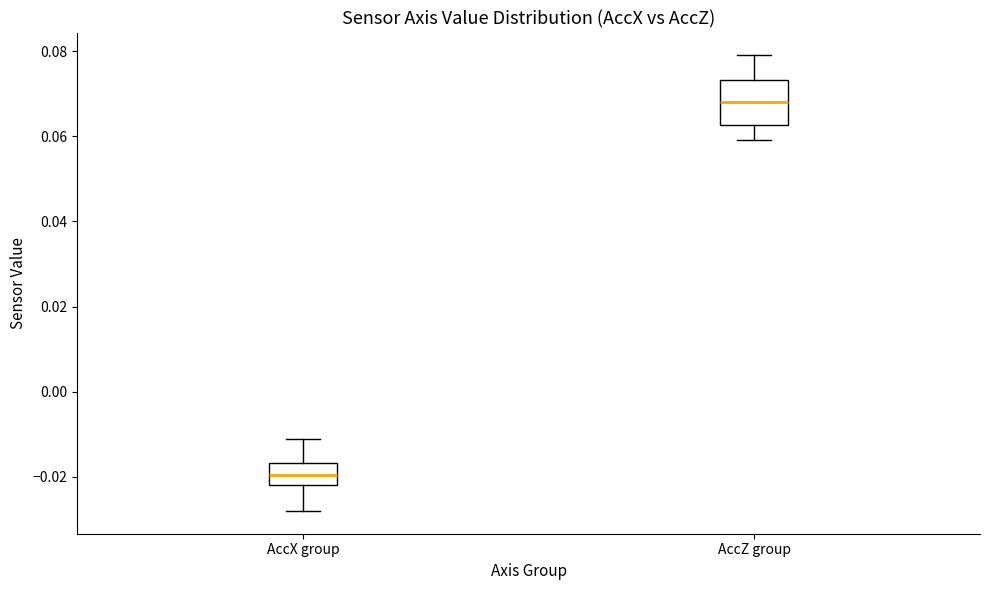

Where does the median line of the box for AccZ group sit on the y-axis? The values are not printed on the chart, so give them approximately, as read against the axis.

0.068